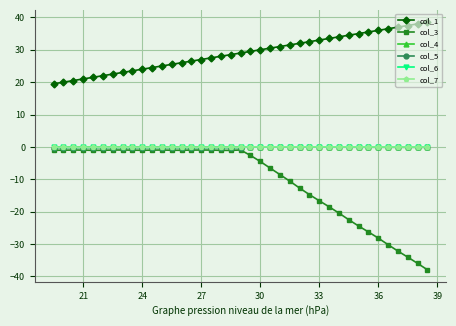

Which series has the widest spread of values?

col_3